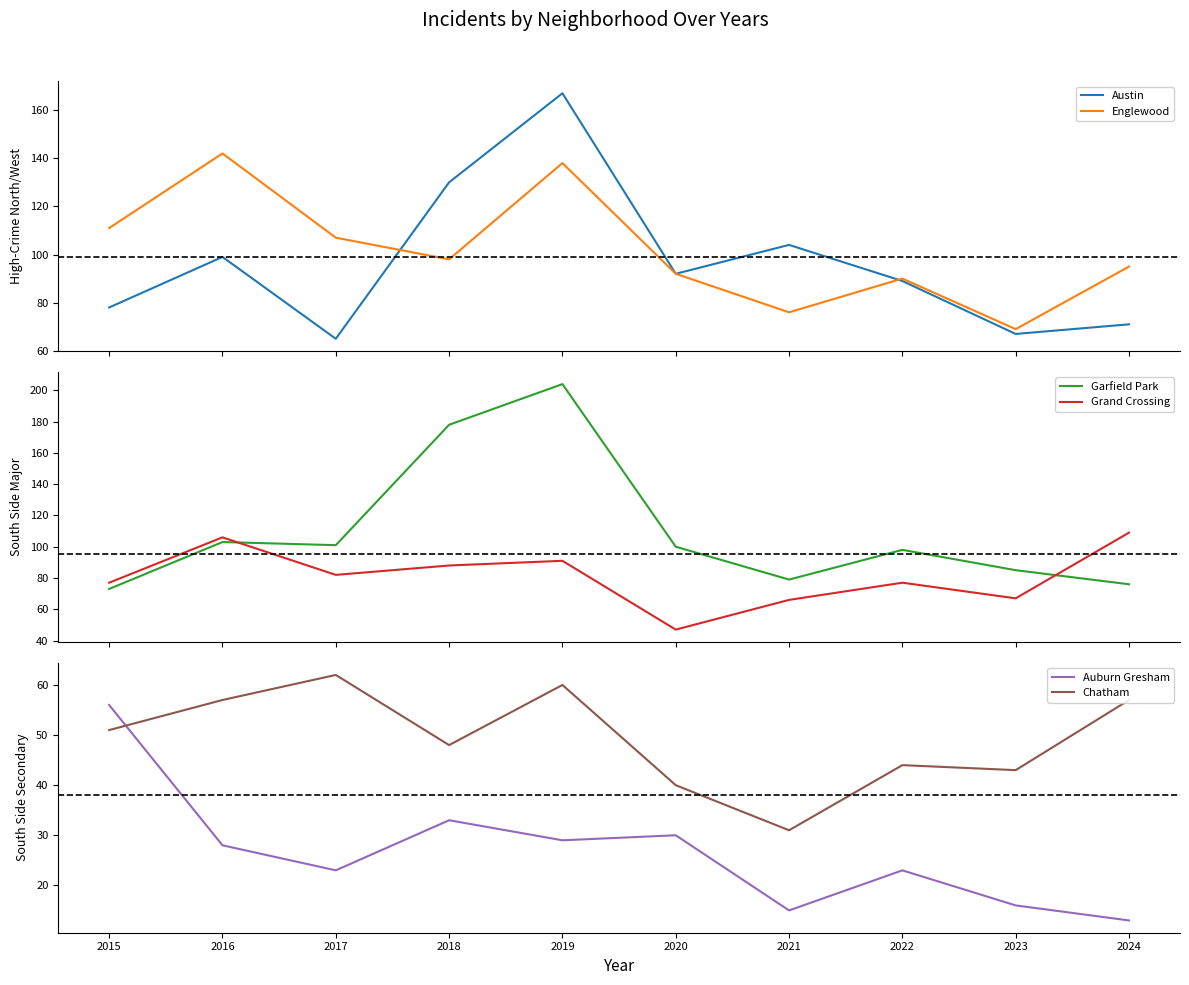

What is the average value of the Chatham series?

49